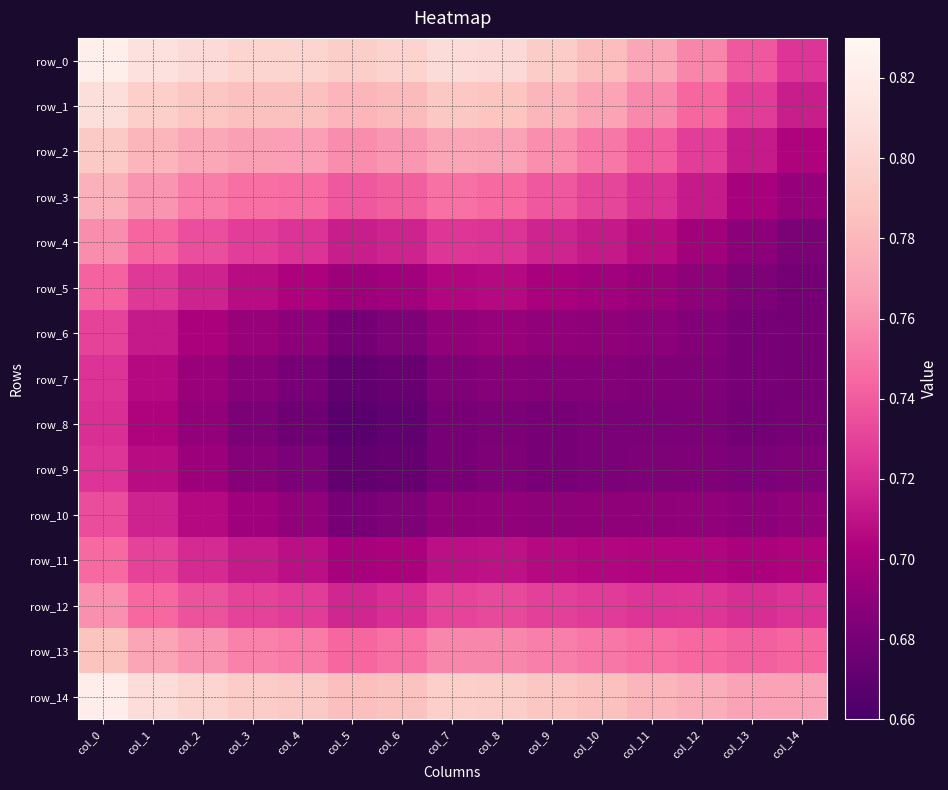

What is the sum of all row_4 values?

10.8